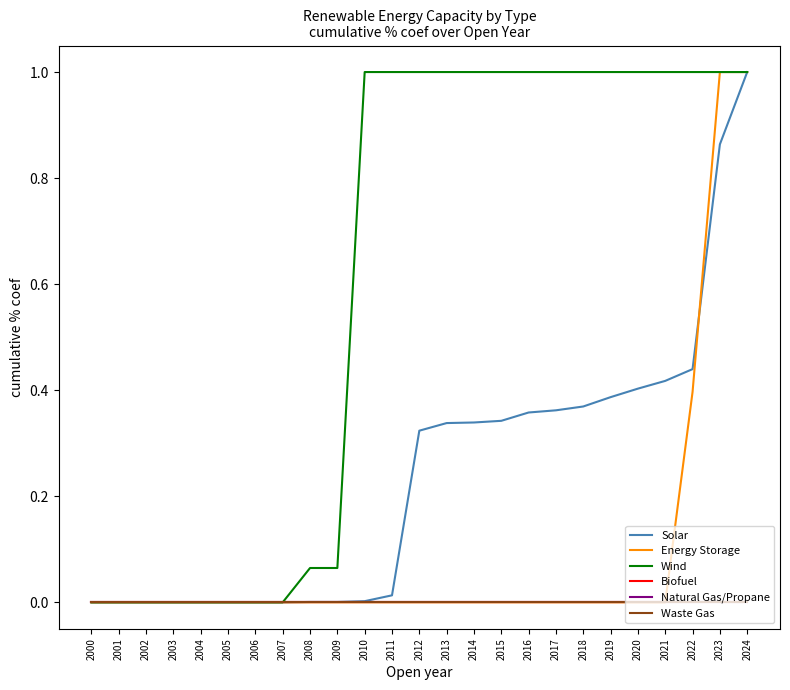

Does the chart have visible grid lines?

No